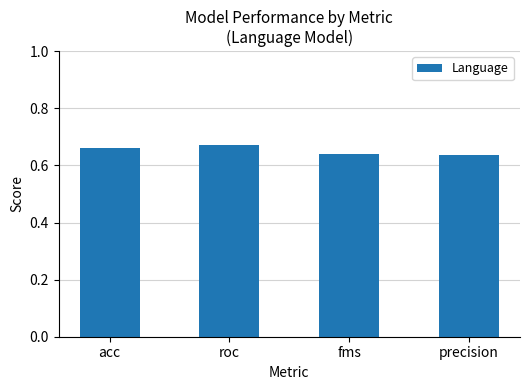

How many categories are shown in the chart?

4